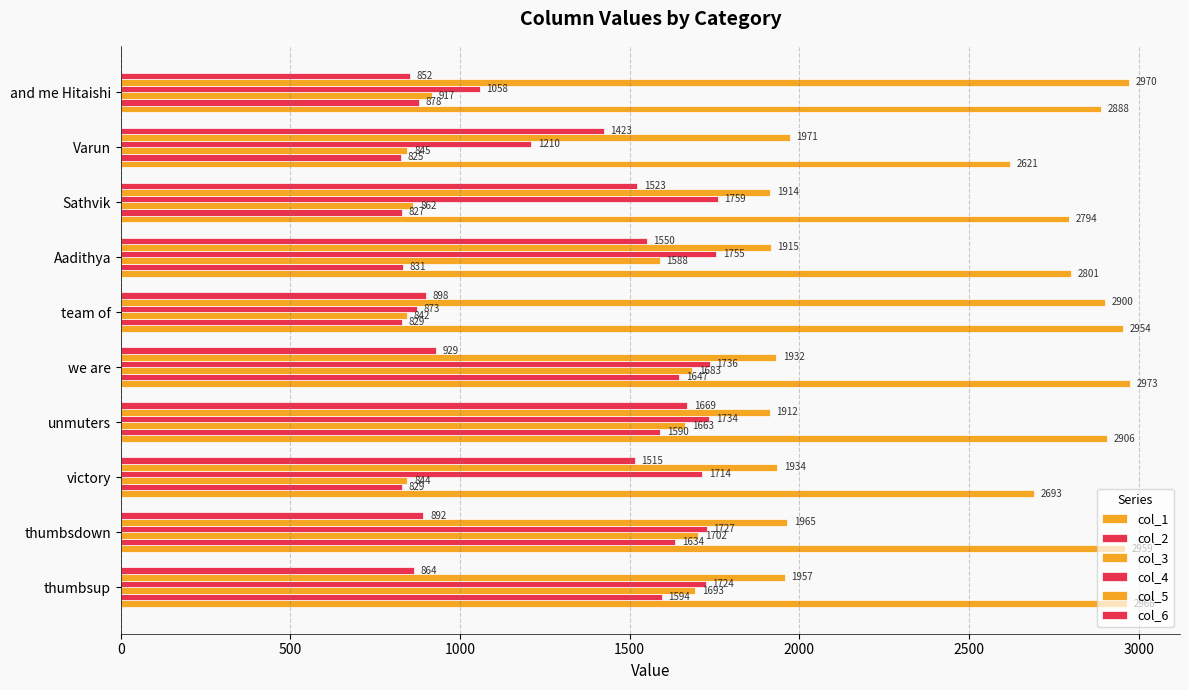

How many values in the col_1 series exceed 2906?

5